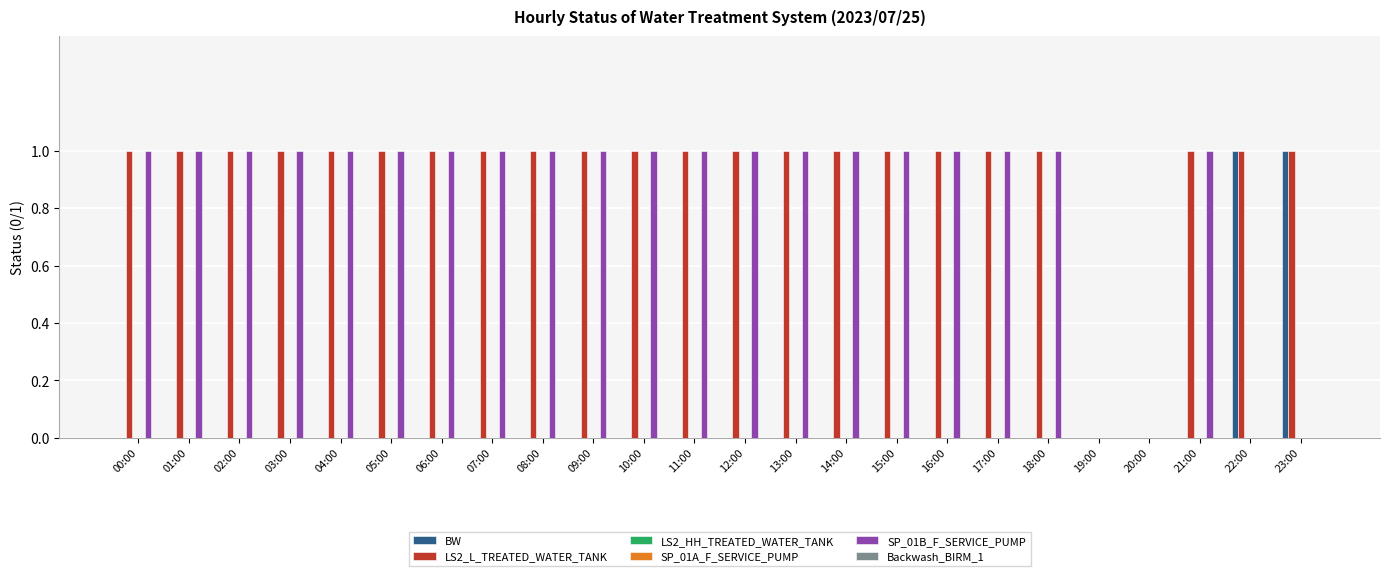

At 05:00, list the series in order from smallest to largest.

BW, LS2_HH_TREATED_WATER_TANK, SP_01A_F_SERVICE_PUMP, Backwash_BIRM_1, LS2_L_TREATED_WATER_TANK, SP_01B_F_SERVICE_PUMP